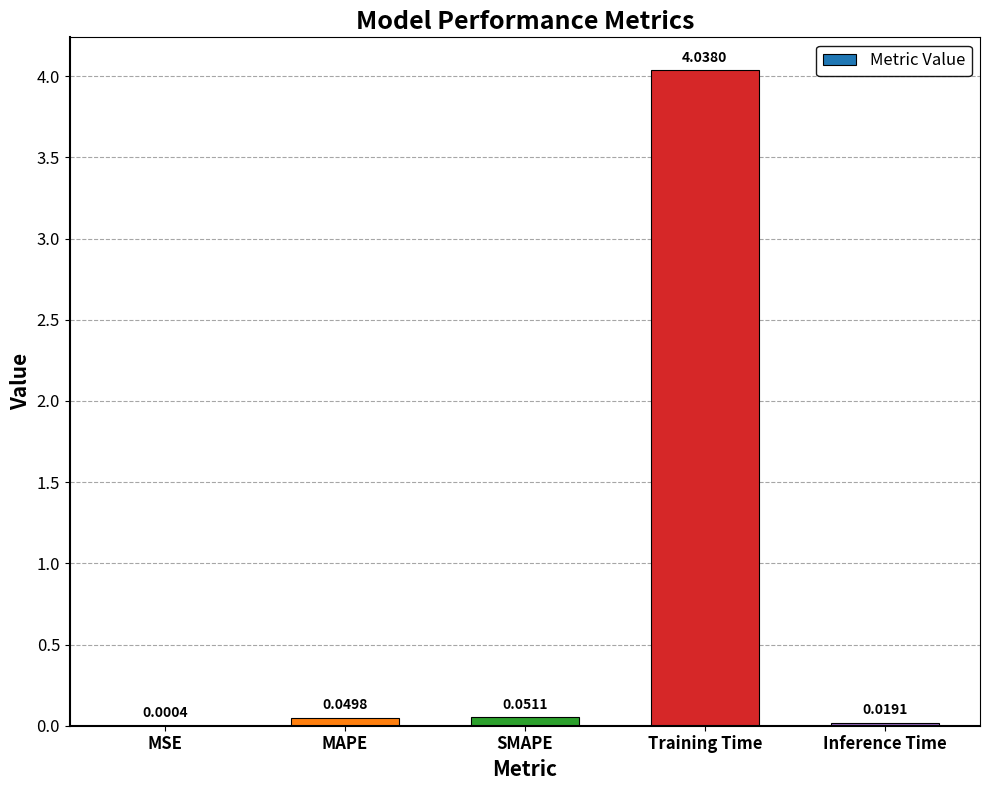

What is the sum of the values at Inference Time and Training Time?

4.1